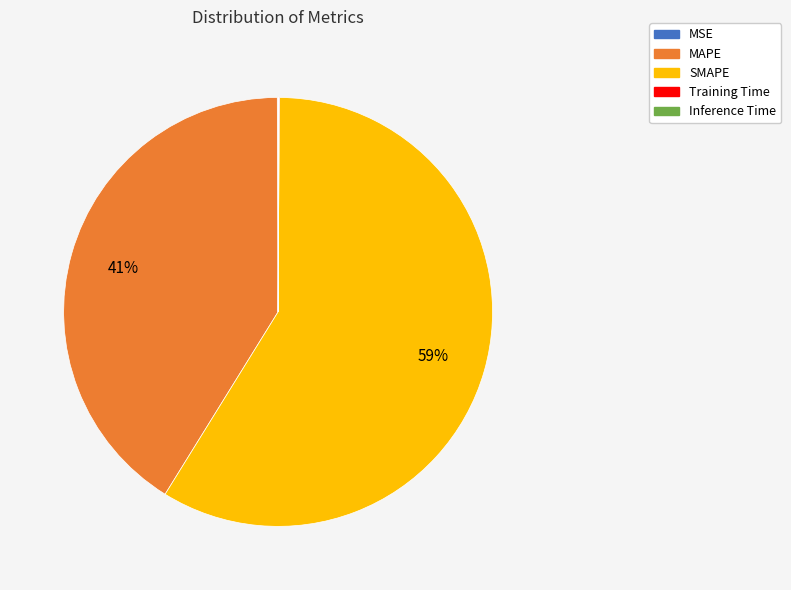

Which category has the biggest portion of the pie?

SMAPE